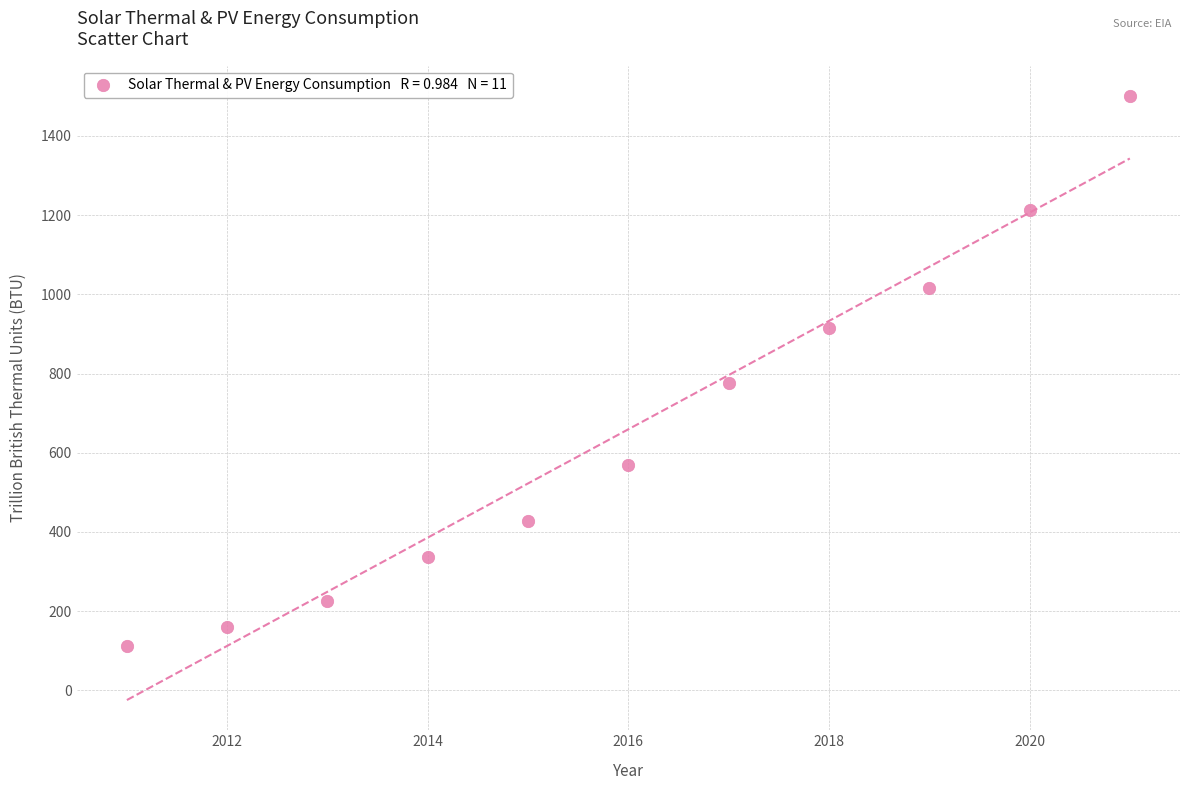

What Y value in the scatter plot is closest to 806?

777